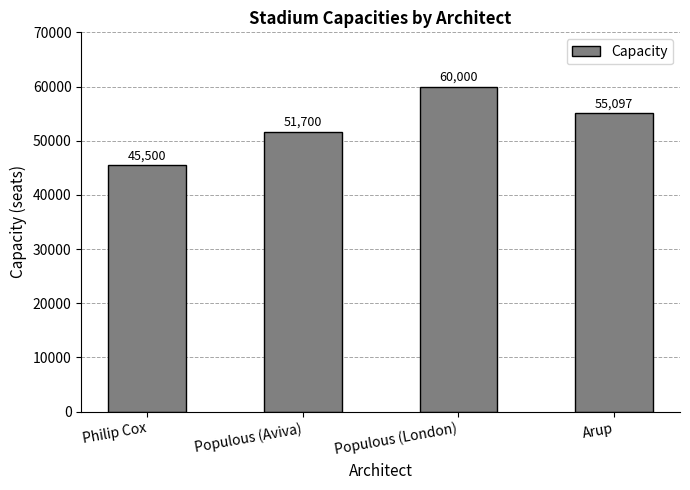

How many data points does each series have?

4